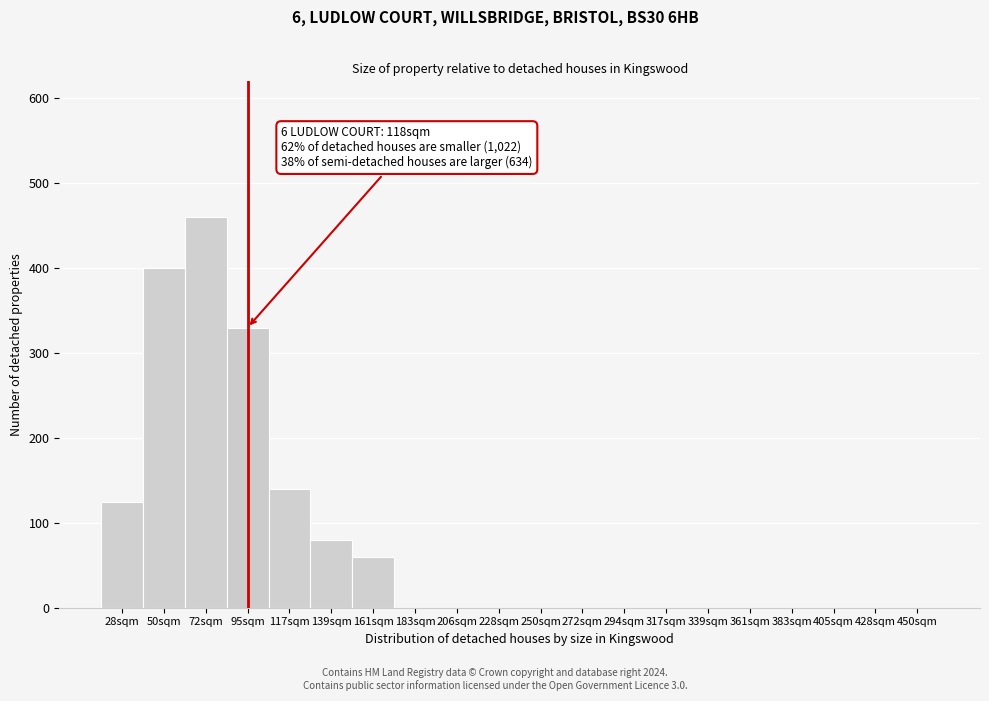

Reading left to right, list all the values displayed in this chart.

28sqm=125	50sqm=400	72sqm=460	95sqm=330	117sqm=140	139sqm=80	161sqm=60	183sqm=0	206sqm=0	228sqm=0	250sqm=0	272sqm=0	294sqm=0	317sqm=0	339sqm=0	361sqm=0	383sqm=0	405sqm=0	428sqm=0	450sqm=0